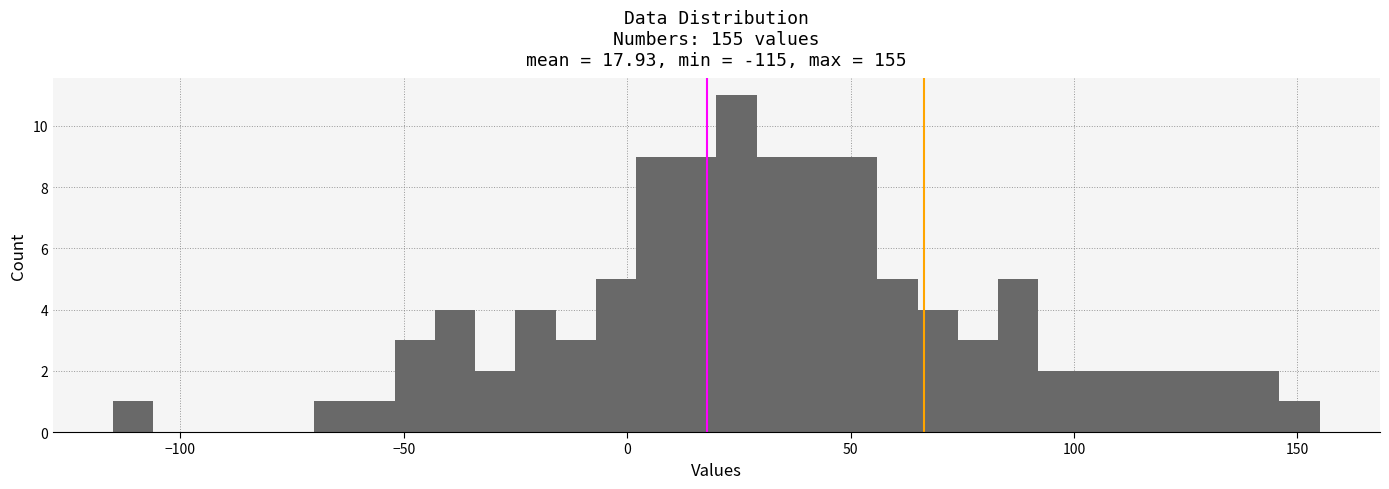

Read against the x-axis, roughly where is the centre of the tallest bar?

25